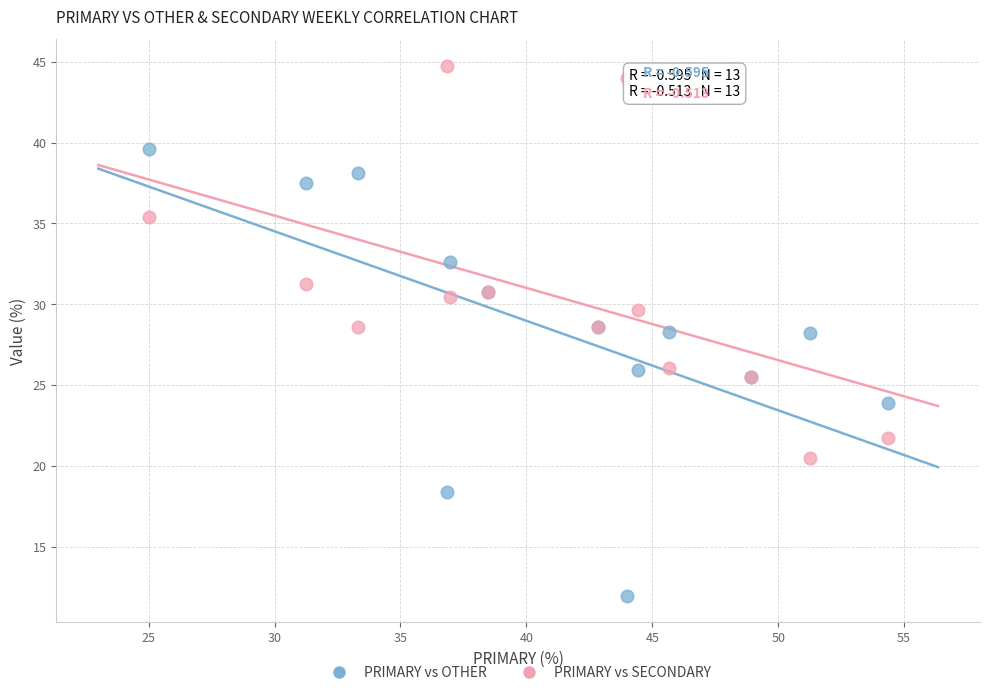

Which series reaches the maximum Y coordinate?

PRIMARY vs SECONDARY